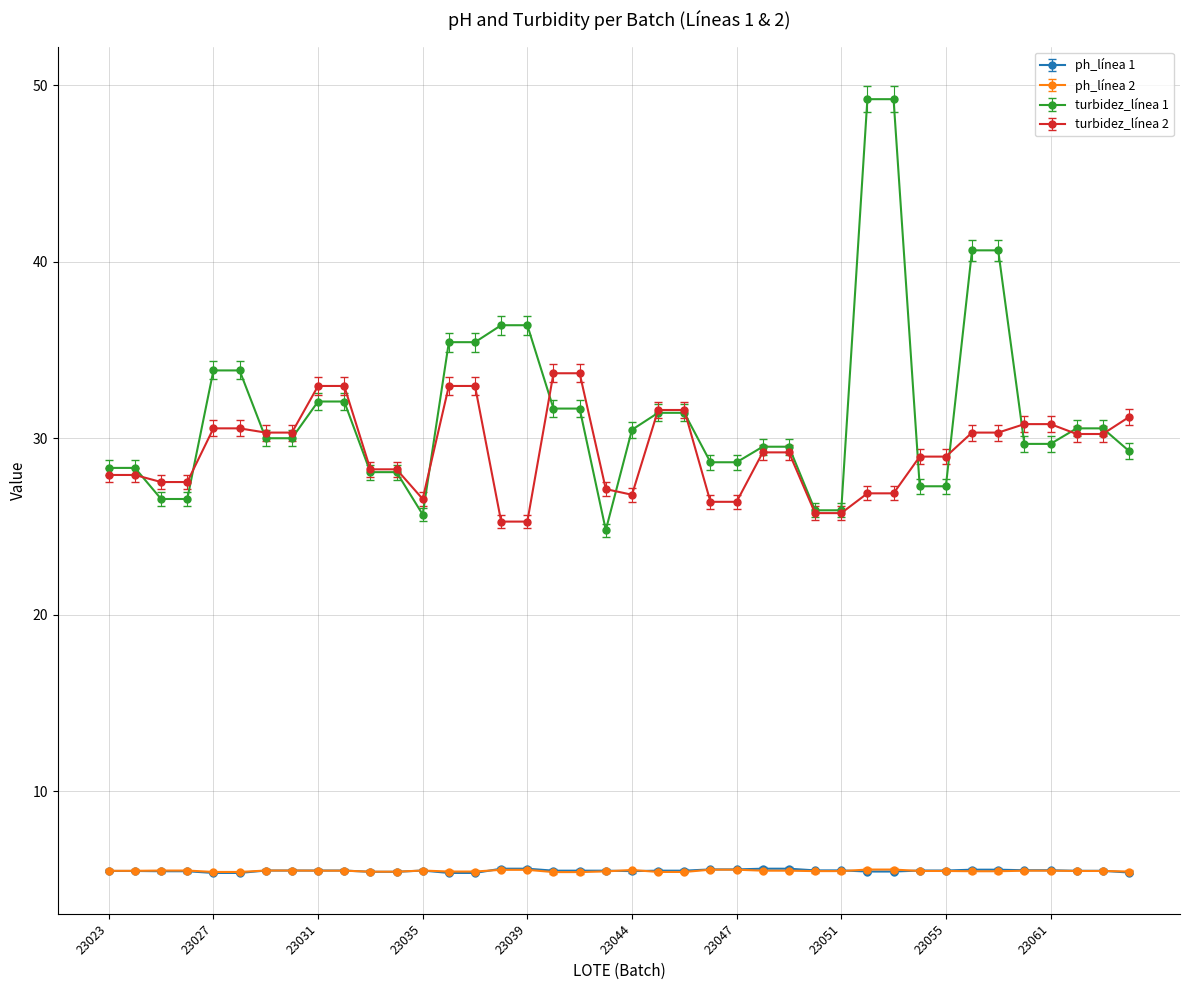

Which series has the widest spread of values?

turbidez_línea 1